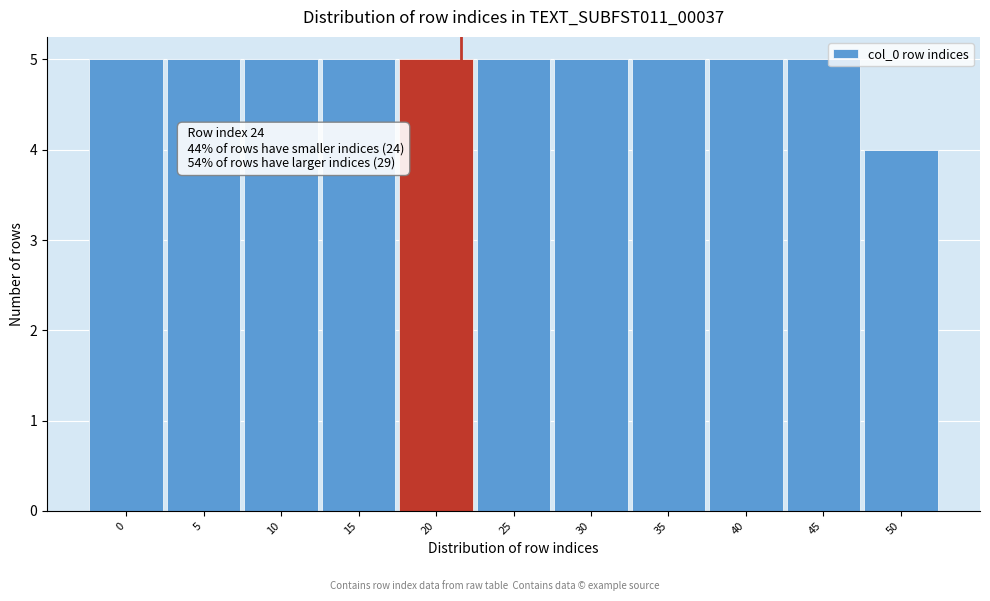

Reading left to right, extract all data points from this chart.

0=5	5=5	10=5	15=5	20=5	25=5	30=5	35=5	40=5	45=5	50=4